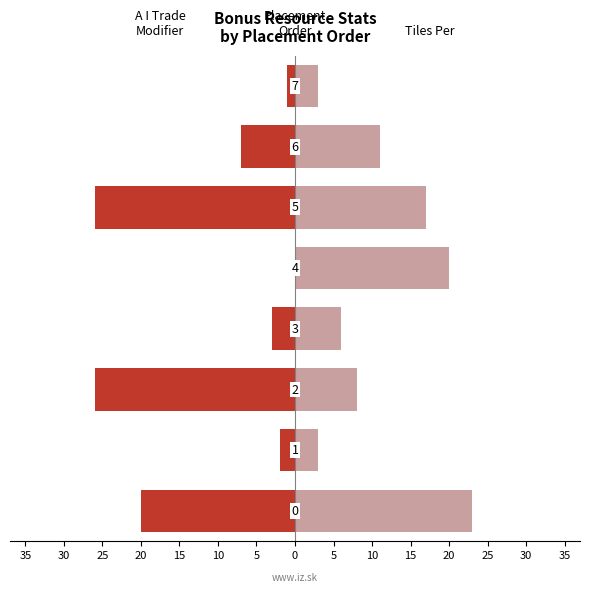

Which series has the widest spread of values?

A I Trade Modifier (left)